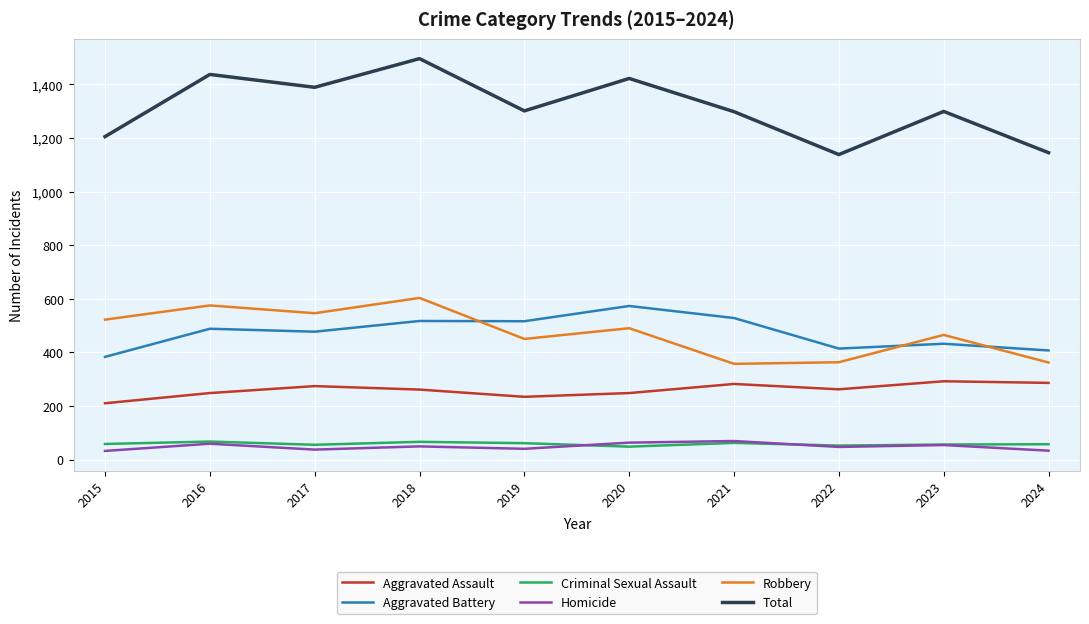

What is the maximum value shown in the chart?

1496